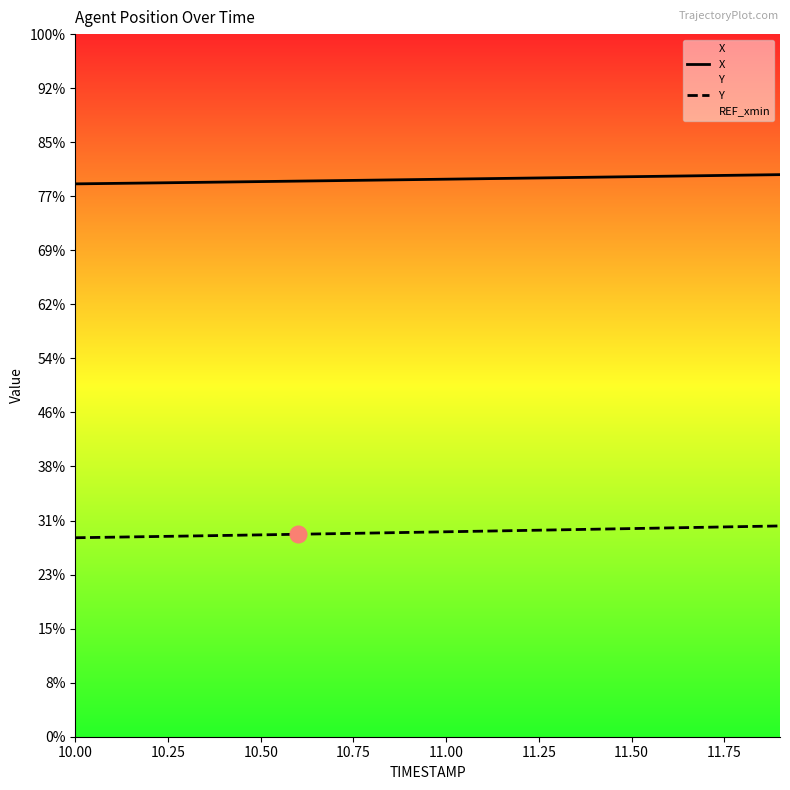

The value of Y at 14 is 113.4. True or false?

False